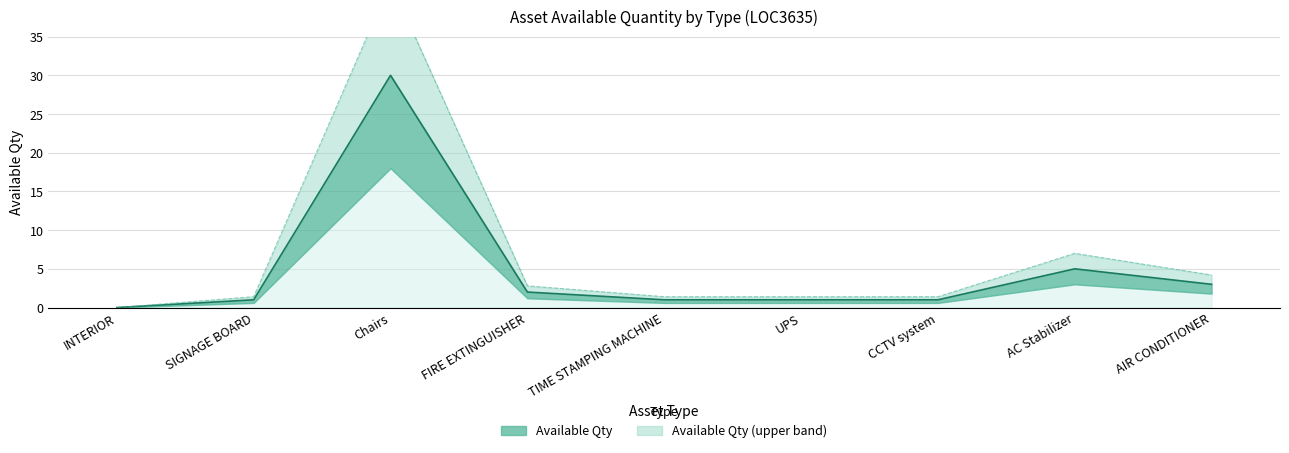

How many interior local peaks (higher than both neighbors) does the data have?

2